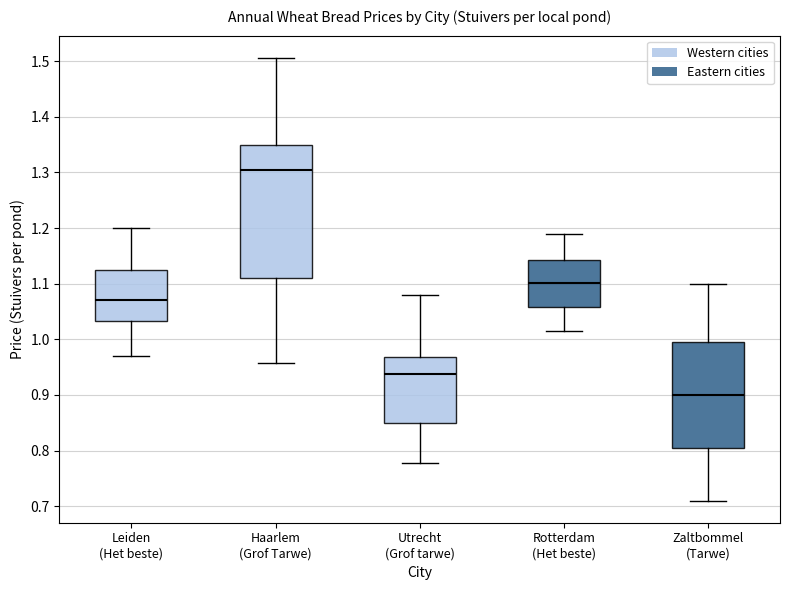

Reading left to right, read every box against the y-axis: the position of its median line, the range the box covers, and the ends of its whiskers. The values are not printed on the chart, so give them approximately, as read against the axis.

Leiden (Het beste): median 1.07, box 1.03 to 1.13, whiskers 0.97 to 1.20
Haarlem (Grof Tarwe): median 1.30, box 1.11 to 1.35, whiskers 0.96 to 1.51
Utrecht (Grof tarwe): median 0.94, box 0.85 to 0.97, whiskers 0.78 to 1.08
Rotterdam (Het beste): median 1.10, box 1.06 to 1.14, whiskers 1.02 to 1.19
Zaltbommel (Tarwe): median 0.90, box 0.81 to 1.00, whiskers 0.71 to 1.10